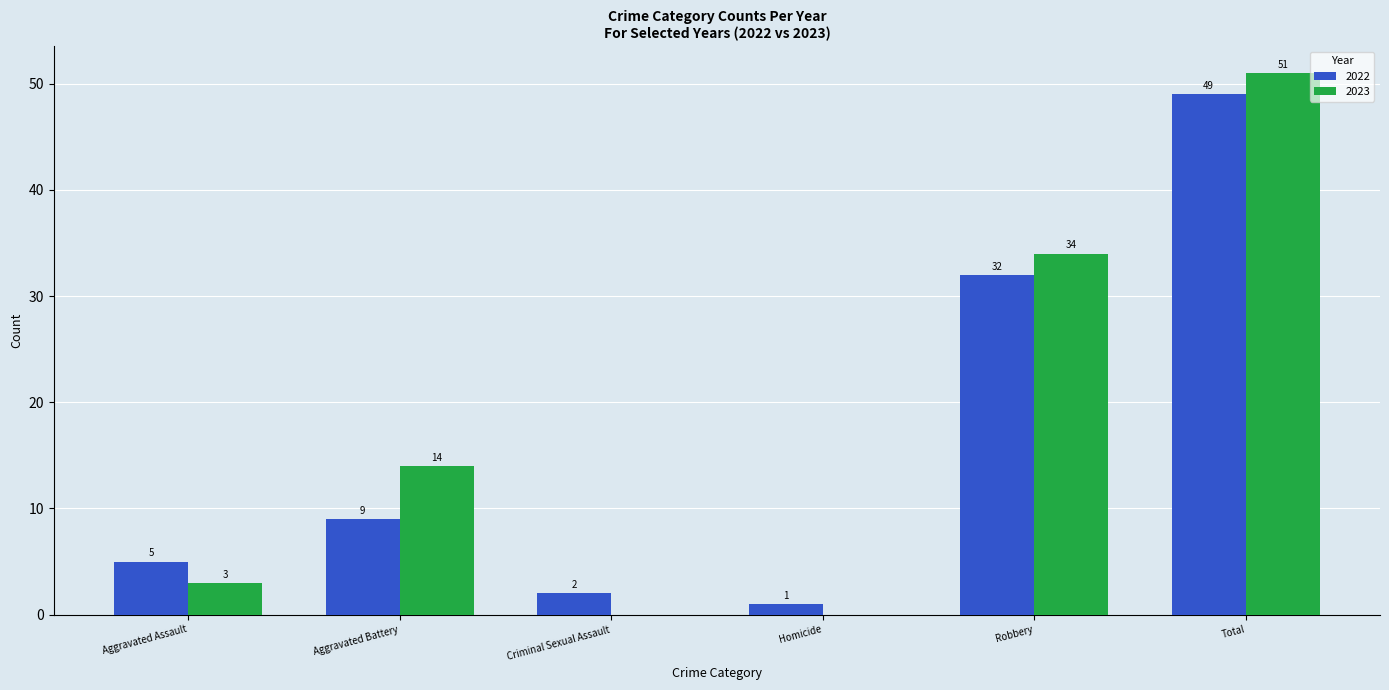

How many groups of bars are there?

6